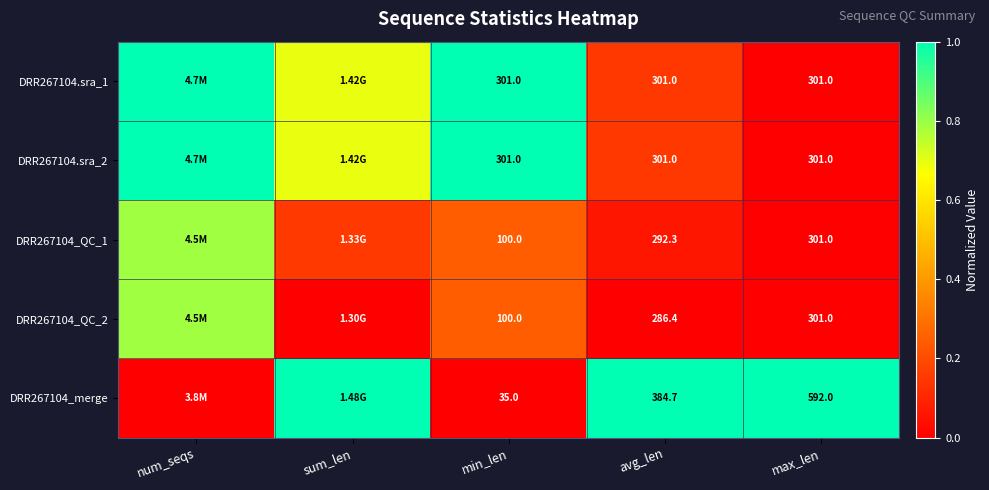

How many values in DRR267104.sra_2 are above zero?

4